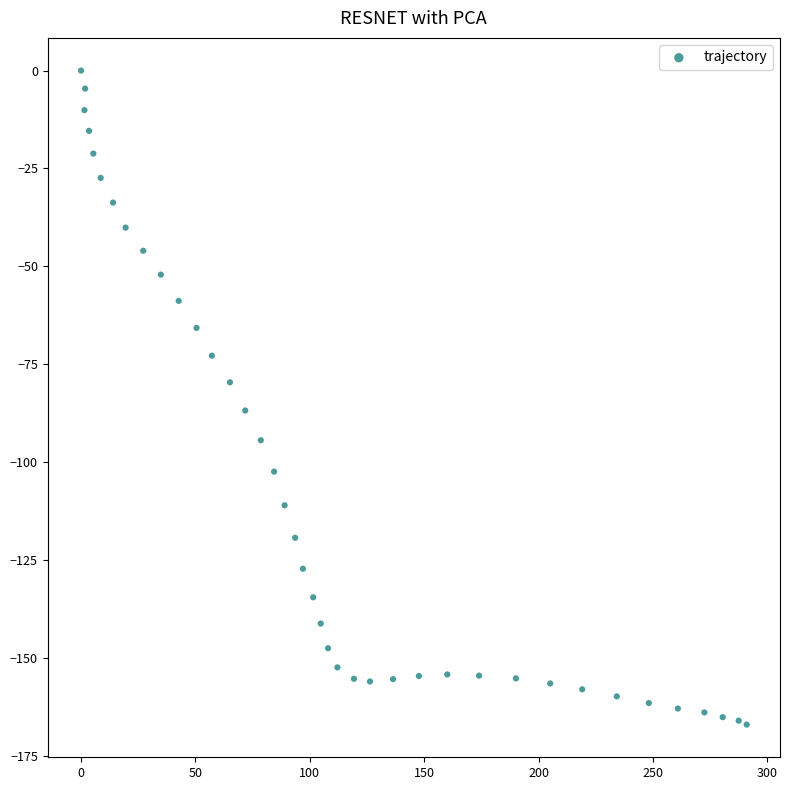

What is the range of Y values (max minus min)?

167.0